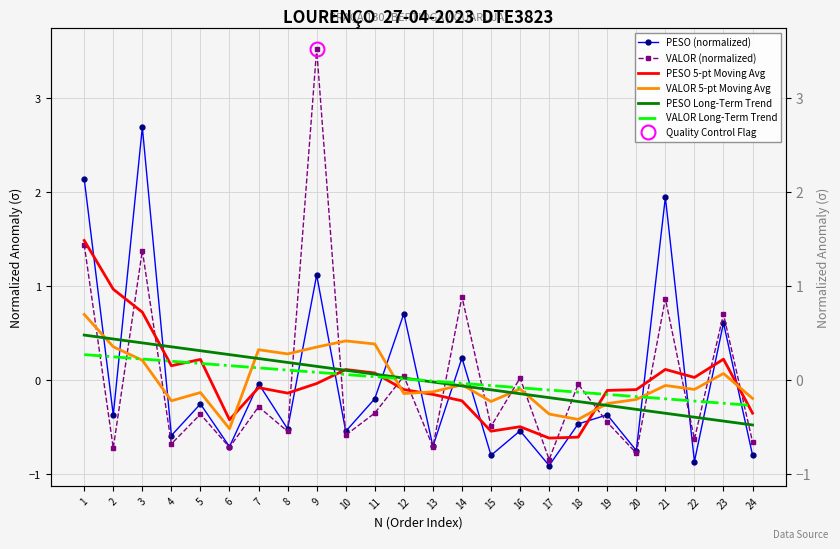

At which category does VALOR 5-pt Moving Avg reach its first local valley?

4